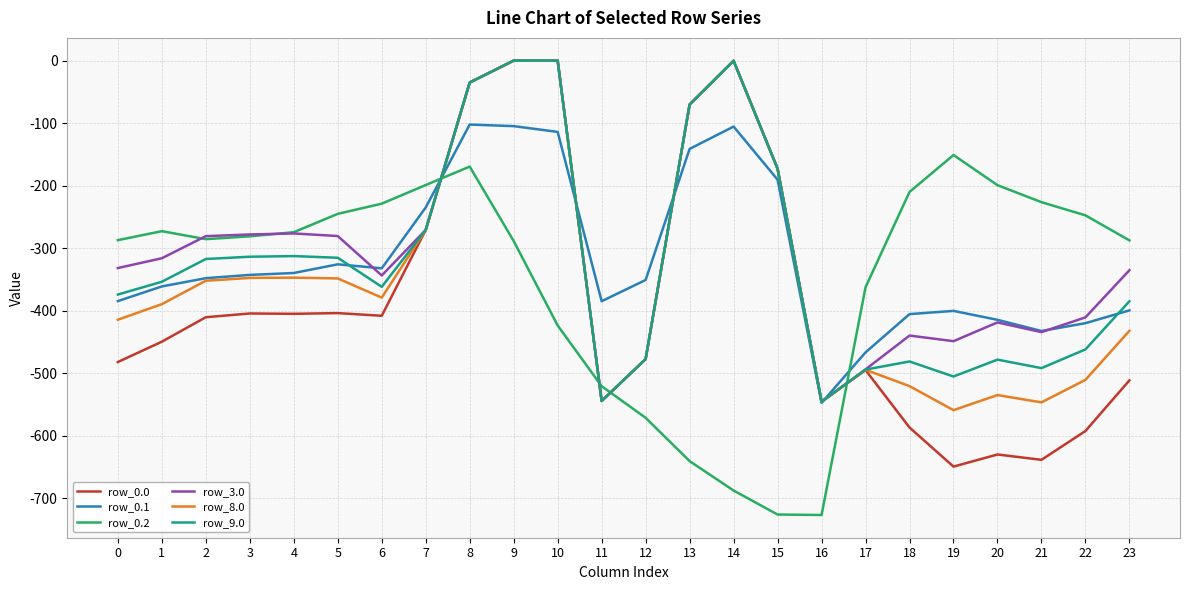

True or false: row_0.0 and row_0.2 intersect in this chart.

True